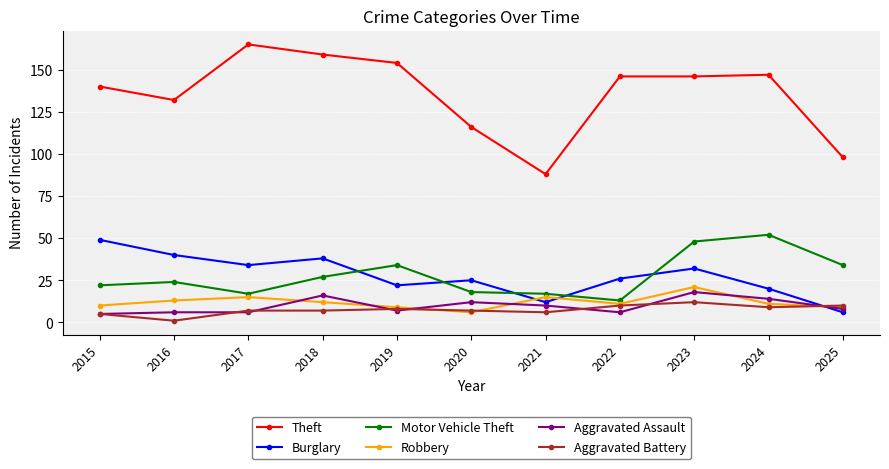

What is the difference between the maximum and minimum values in the Aggravated Assault series?

13